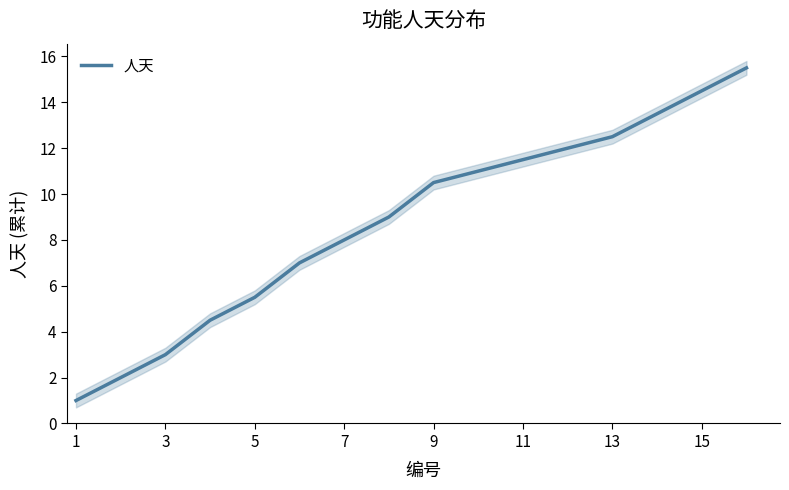

How many lines are shown in the chart?

1